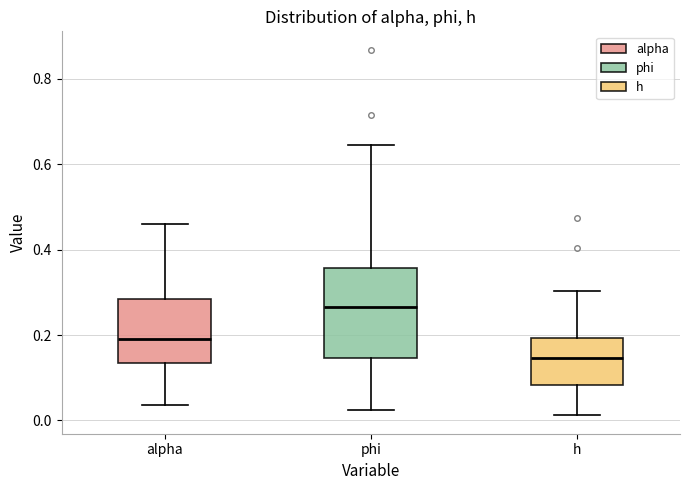

Reading left to right, read every box against the y-axis: the position of its median line, the range the box covers, and the ends of its whiskers. The values are not printed on the chart, so give them approximately, as read against the axis.

alpha: median 0.20, box 0.14 to 0.28, whiskers 0.04 to 0.46
phi: median 0.26, box 0.14 to 0.36, whiskers 0.02 to 0.64
h: median 0.14, box 0.08 to 0.20, whiskers 0.02 to 0.30